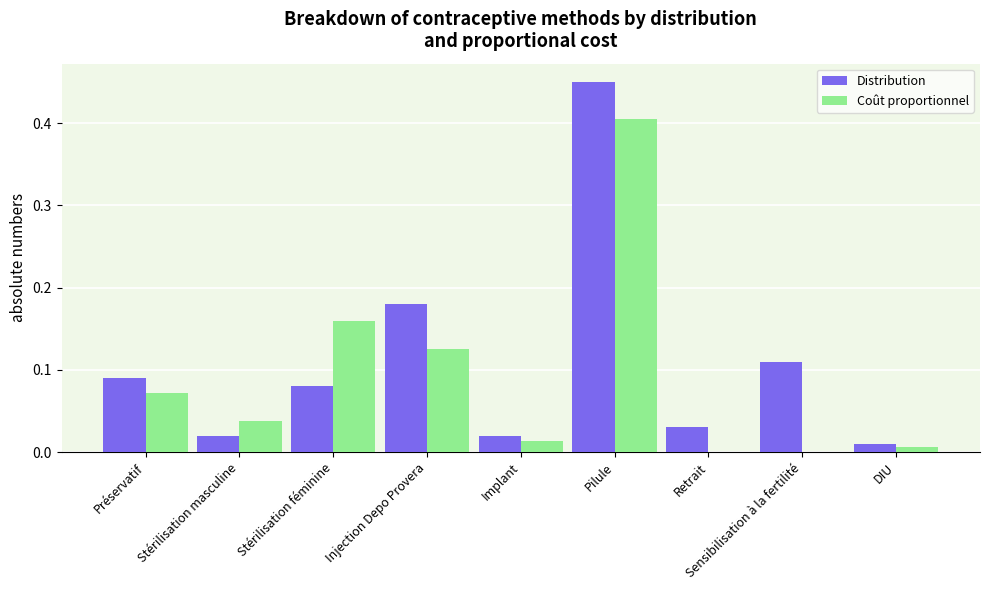

What is the sum of all Coût proportionnel values?

0.8